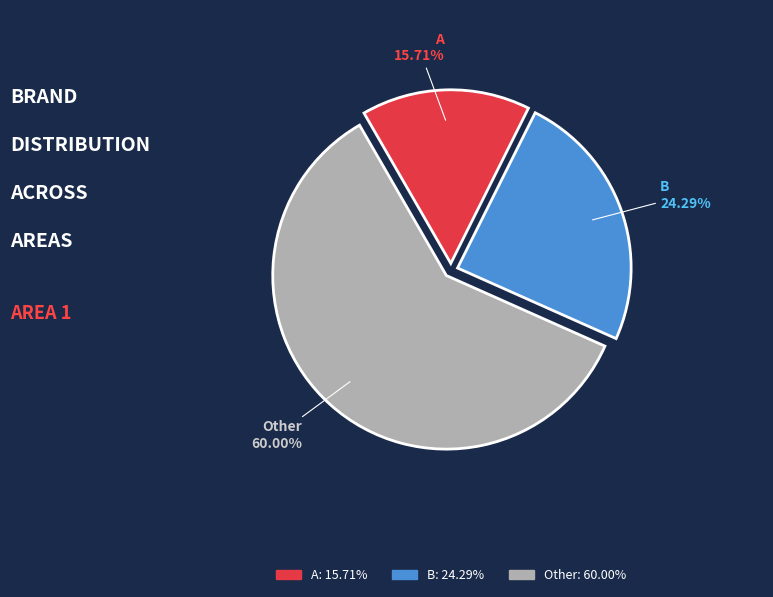

To the nearest percent, what is the difference between the A and Other slice percentages?

44%